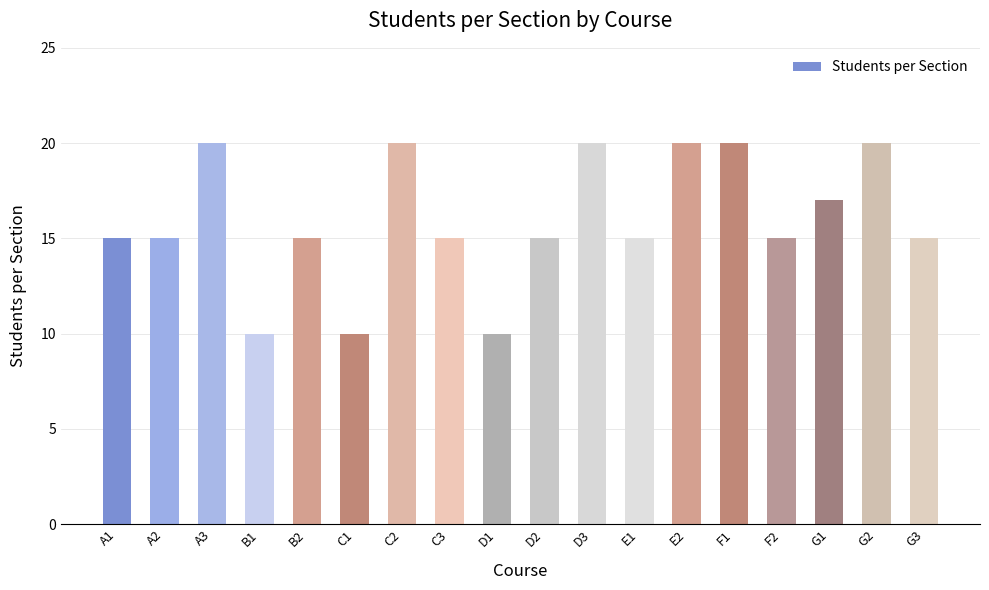

What is the label of the 11th bar from the right?

C3